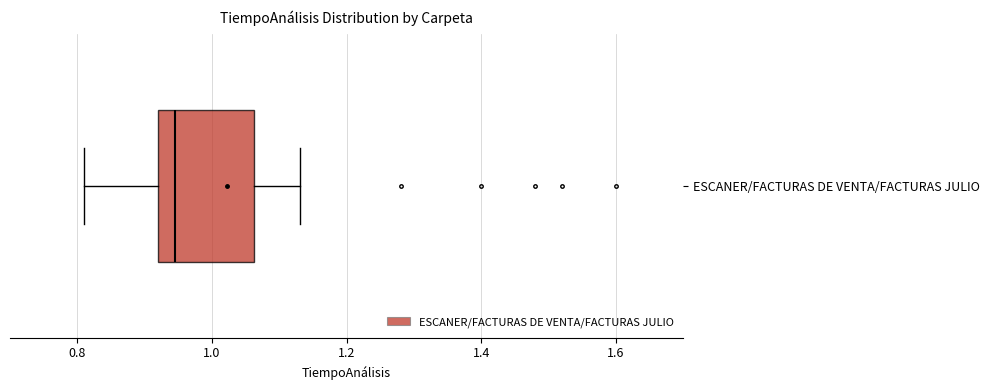

Transcribe this box plot: give where the median line is, the range the box spans, and where the two whiskers end, as read against the x-axis. The values are not printed on the chart, so give them approximately, as read against the axis.

median 0.94, box 0.92 to 1.06, whiskers 0.82 to 1.14